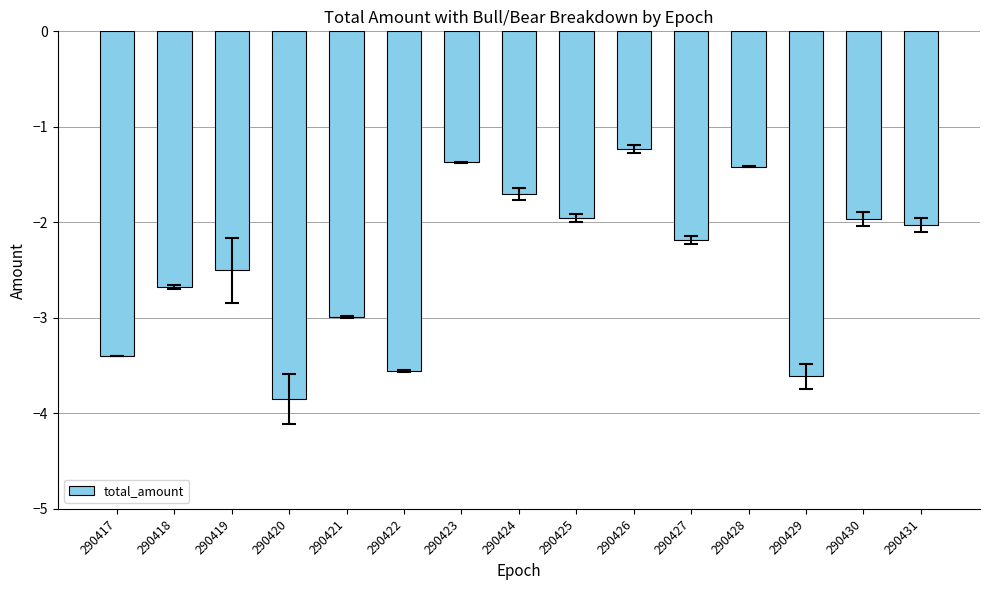

How many values are below -2?

9